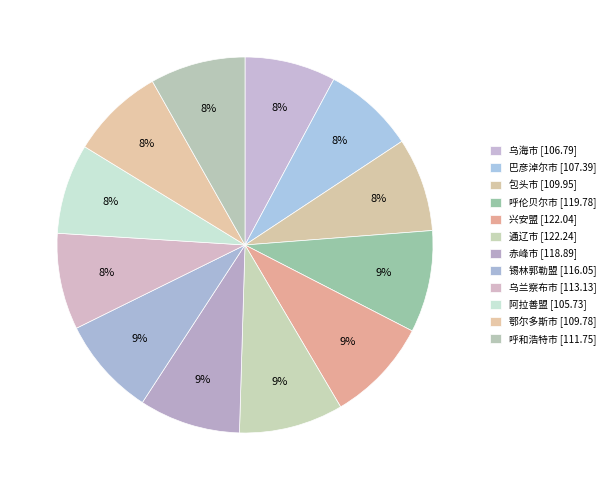

How many segments does this pie chart have?

12